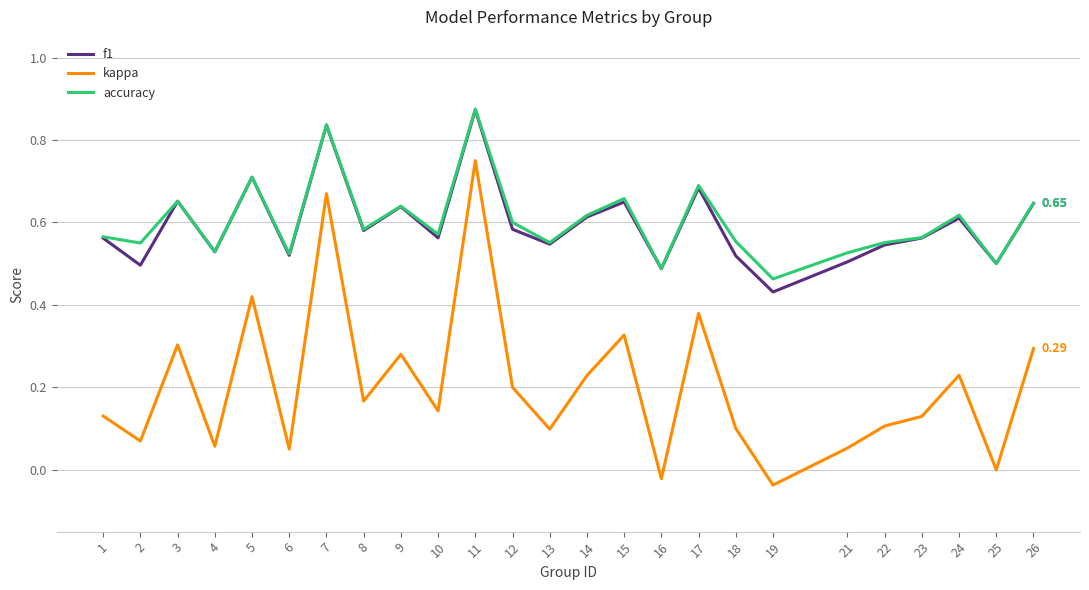

How many interior local valleys does the kappa series have?

9